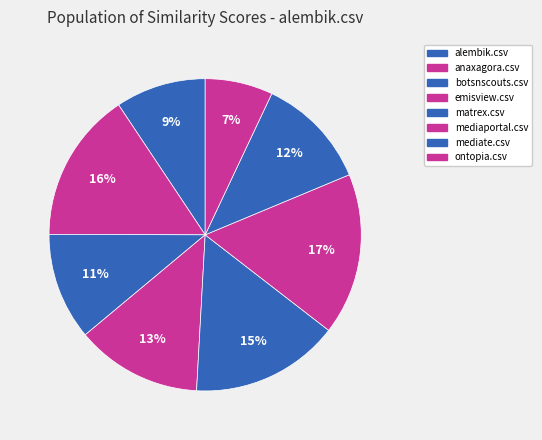

Count the number of slices in the pie.

8